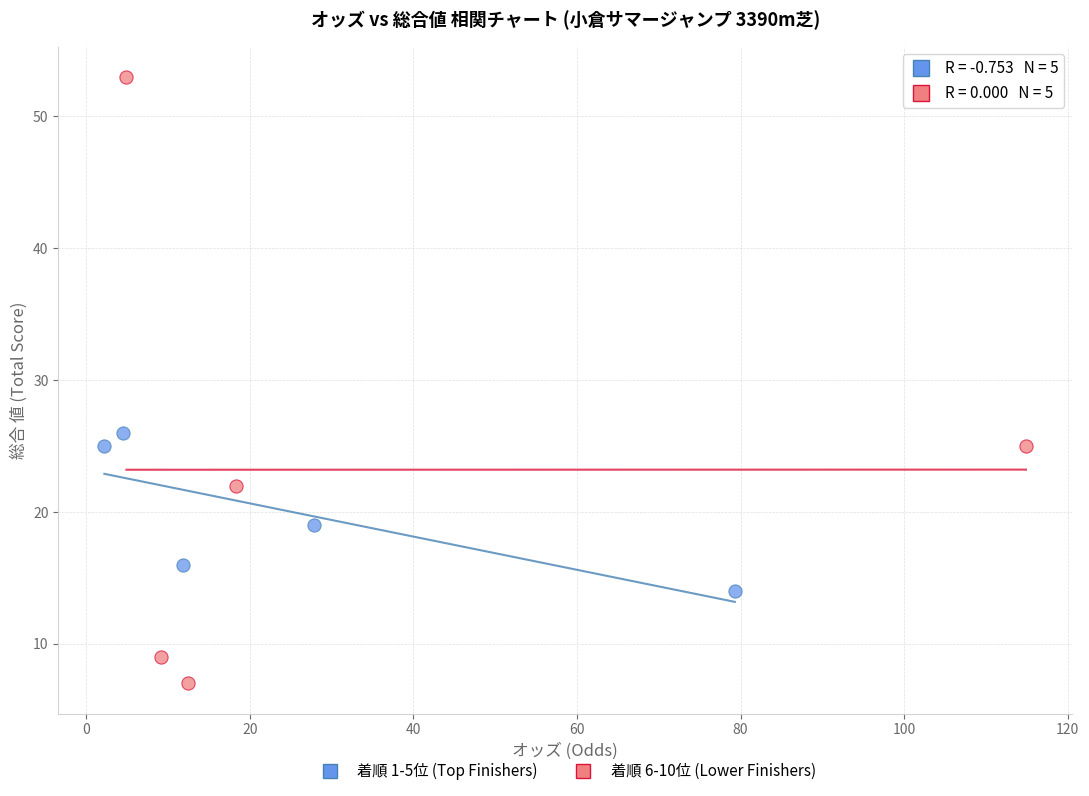

Which series contains the lowest Y value?

着順 6-10位 (Lower Finishers)